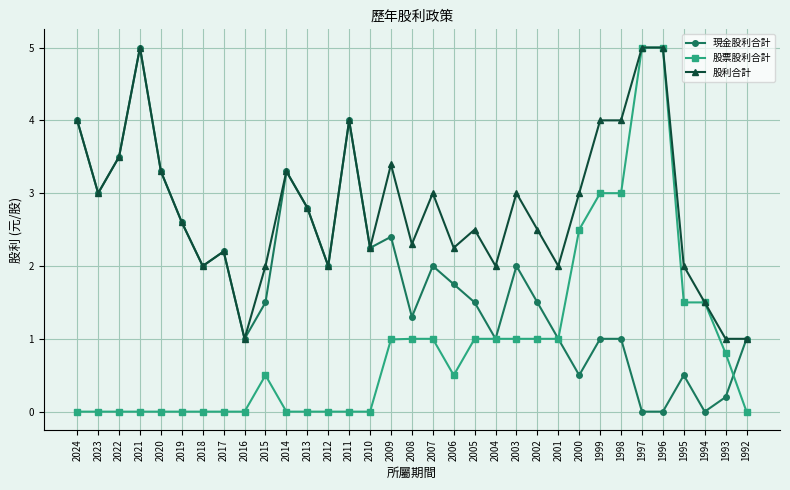

What is the spread (max minus min) of values at 1999?

3.0